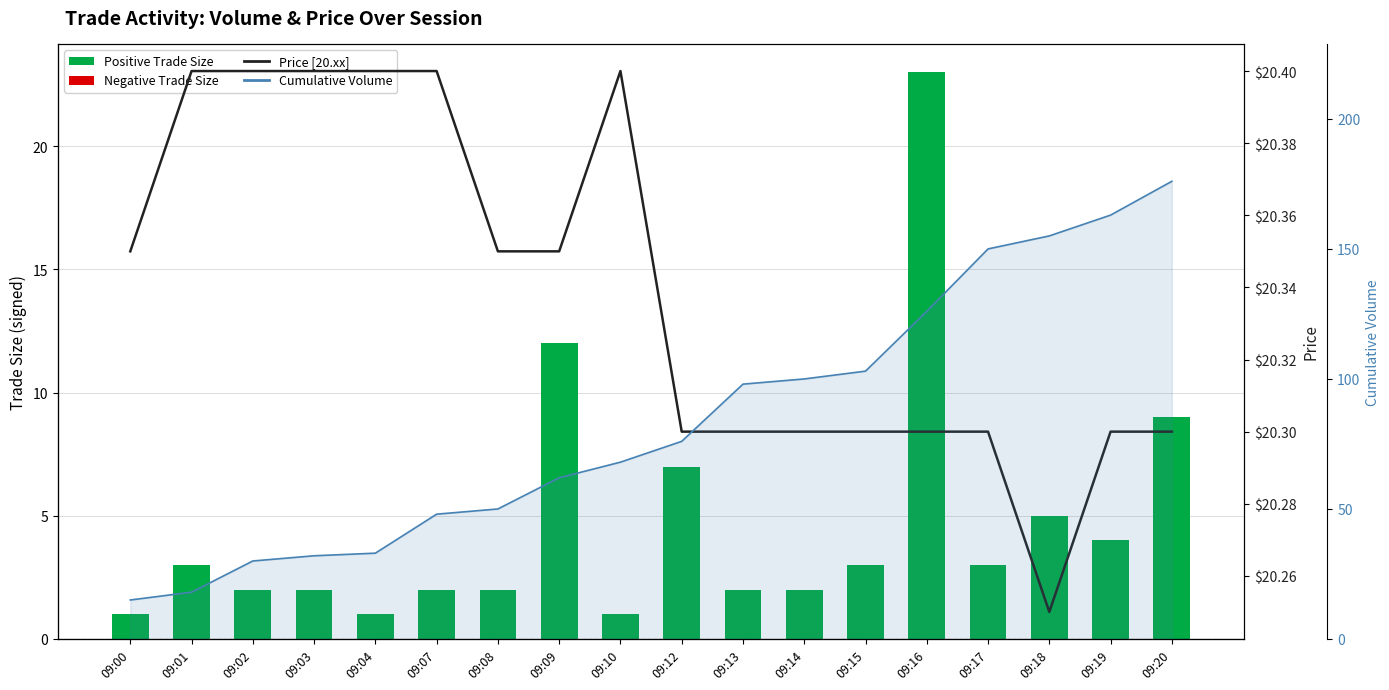

Reading left to right, extract all data points from this chart.

Trade Size (signed): 09:00=1.0	09:01=3.0	09:02=2.0	09:03=2.0	09:04=1.0	09:07=2.0	09:08=2.0	09:09=12.0	09:10=1.0	09:12=7.0	09:13=2.0	09:14=2.0	09:15=3.0	09:16=23.0	09:17=3.0	09:18=5.0	09:19=4.0	09:20=9.0
Price [20.xx]: 09:00=20.4	09:01=20.4	09:02=20.4	09:03=20.4	09:04=20.4	09:07=20.4	09:08=20.4	09:09=20.4	09:10=20.4	09:12=20.3	09:13=20.3	09:14=20.3	09:15=20.3	09:16=20.3	09:17=20.3	09:18=20.2	09:19=20.3	09:20=20.3